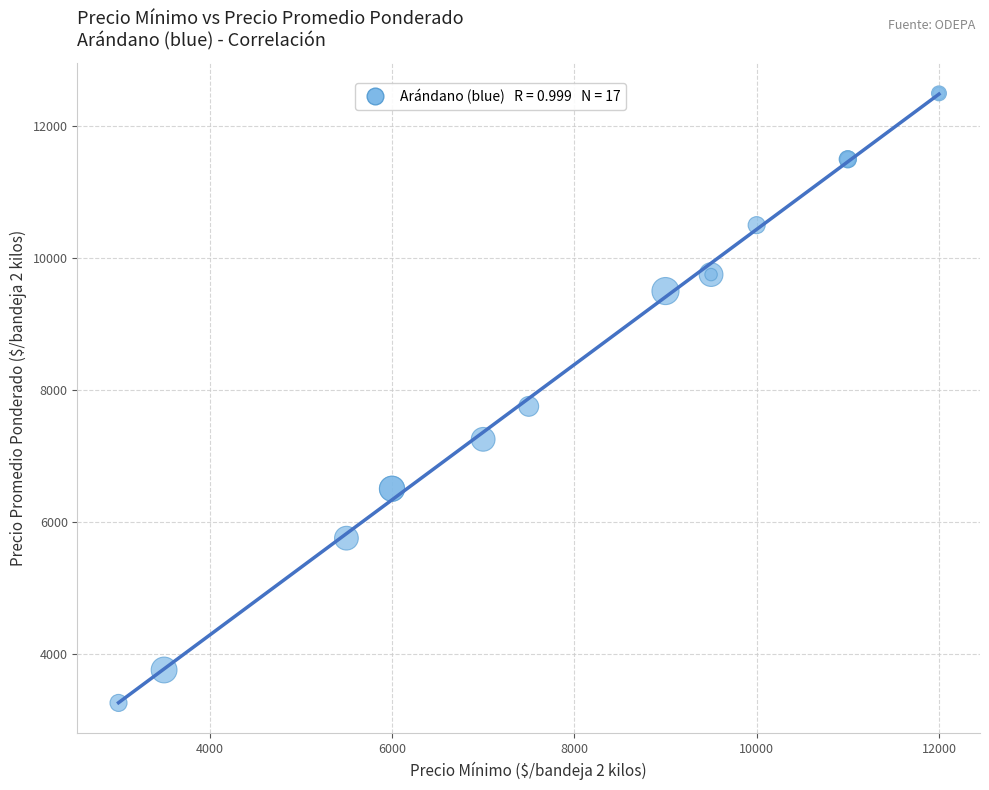

What Y value in the scatter plot is closest to 7875?

7750